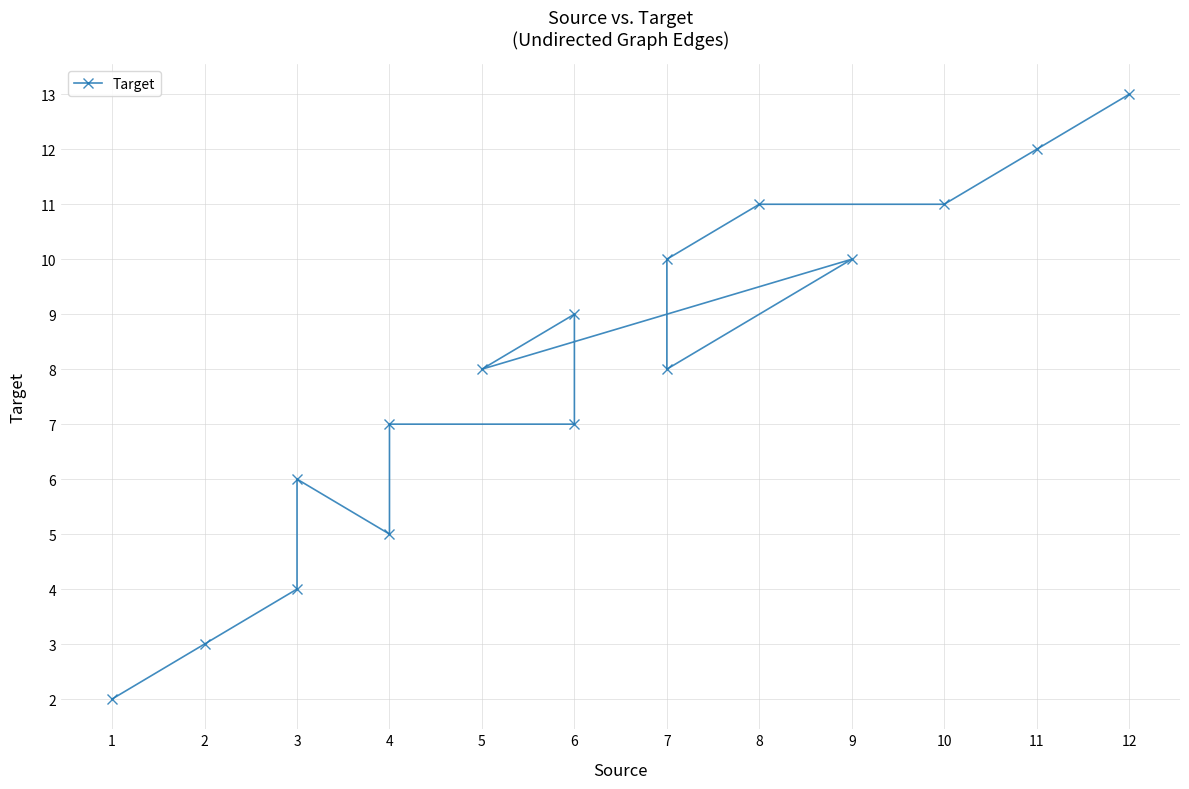

True or false: the data shows 13 at 6.

False